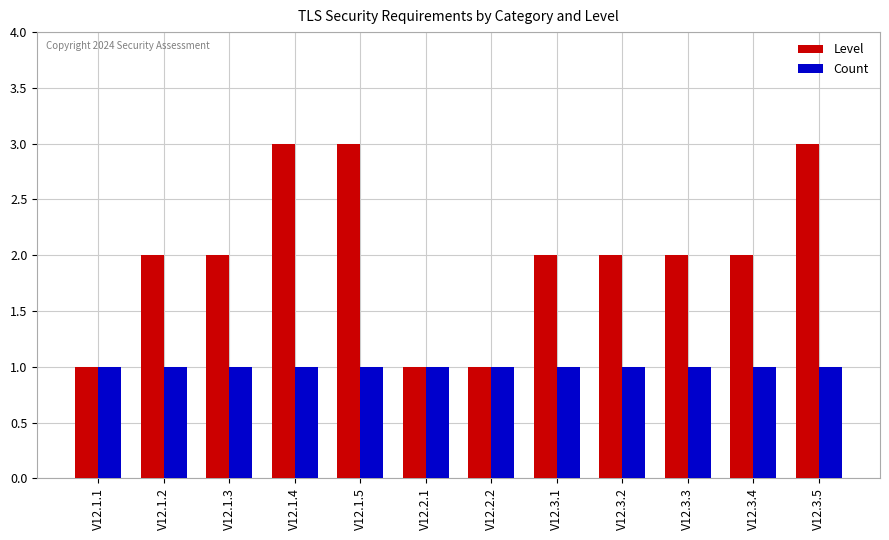

Which series has the largest total across all categories?

Level